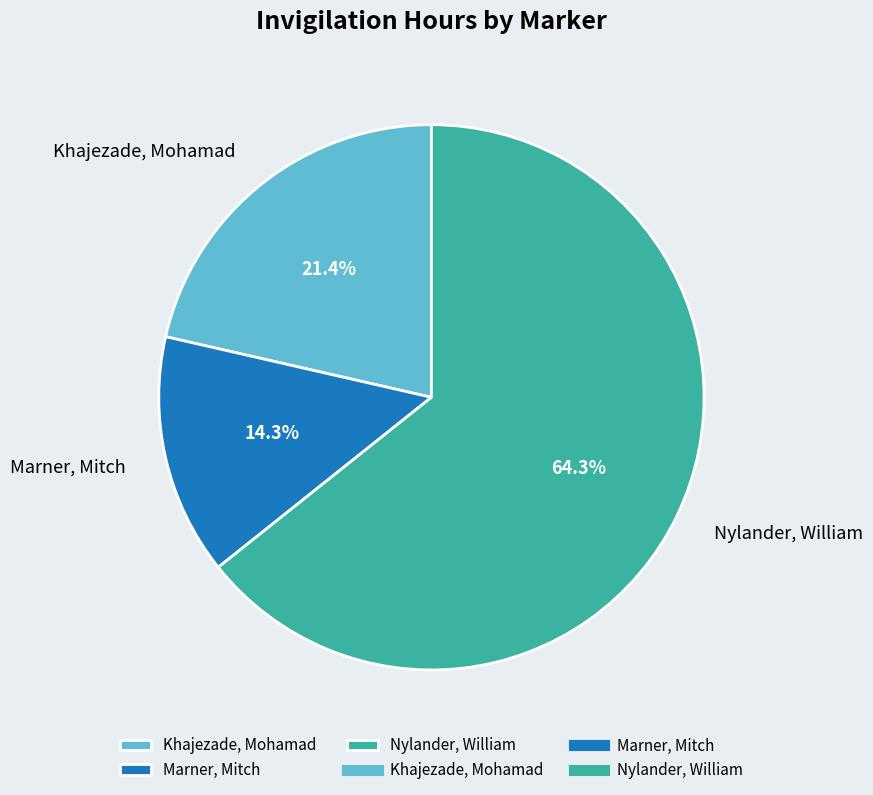

To the nearest percent, what is the difference between the largest and smallest slice percentages?

50%